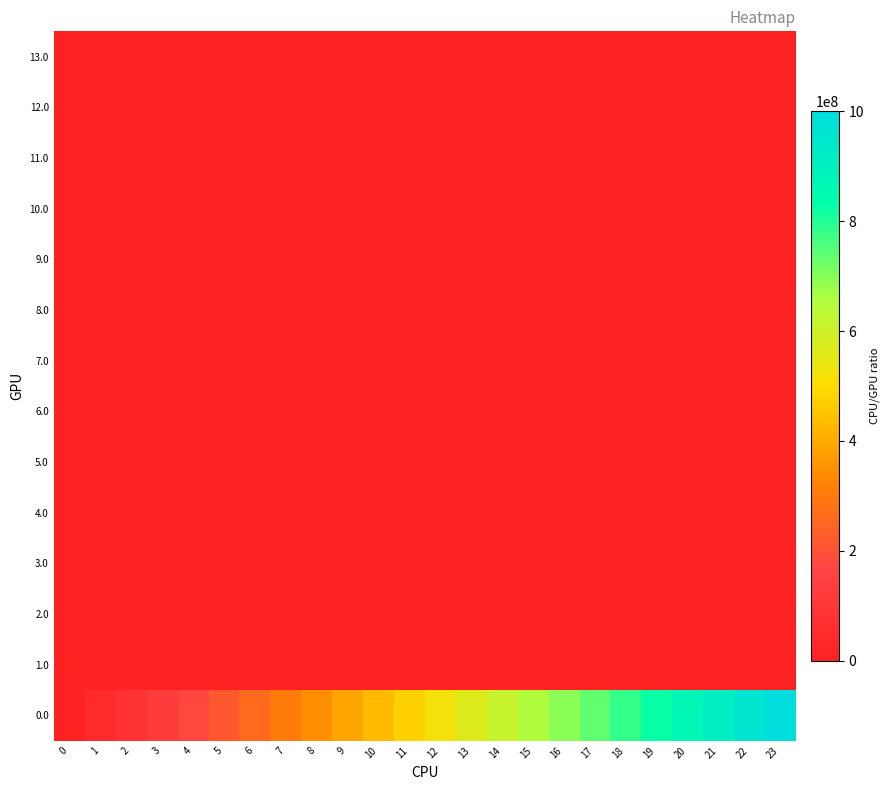

Rank the series at 20 from lowest to highest value.

13.0, 12.0, 11.0, 10.0, 9.0, 8.0, 7.0, 6.0, 5.0, 4.0, 3.0, 2.0, 1.0, 0.0